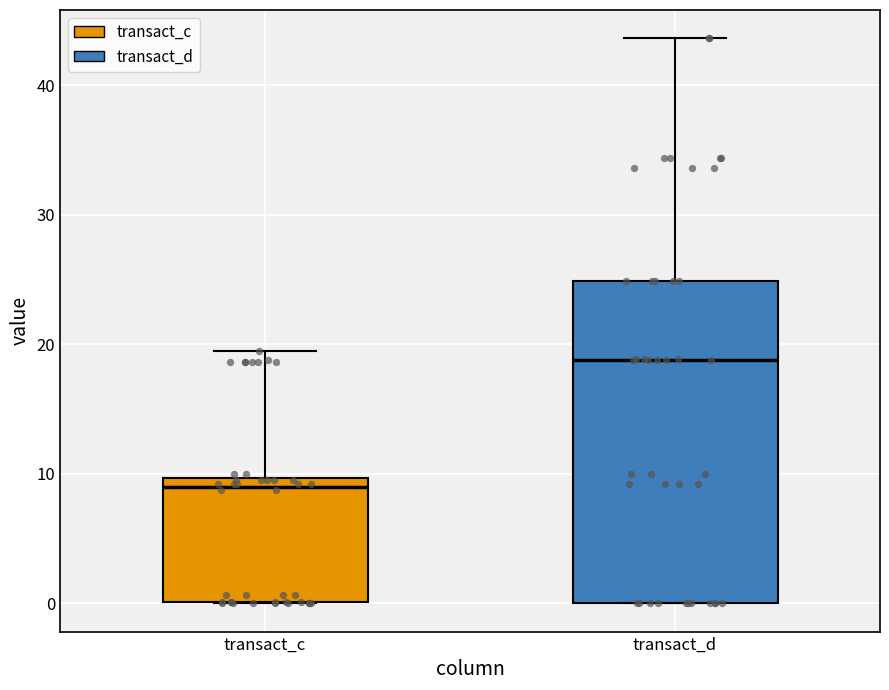

Reading left to right, transcribe this box plot: for each box, give where its median line is, the range the box spans, and where its two whiskers end, as read against the y-axis. The values are not printed on the chart, so give them approximately, as read against the axis.

transact_c: median 9, box 0 to 10, whiskers 0 to 20
transact_d: median 19, box 0 to 25, whiskers 0 to 44